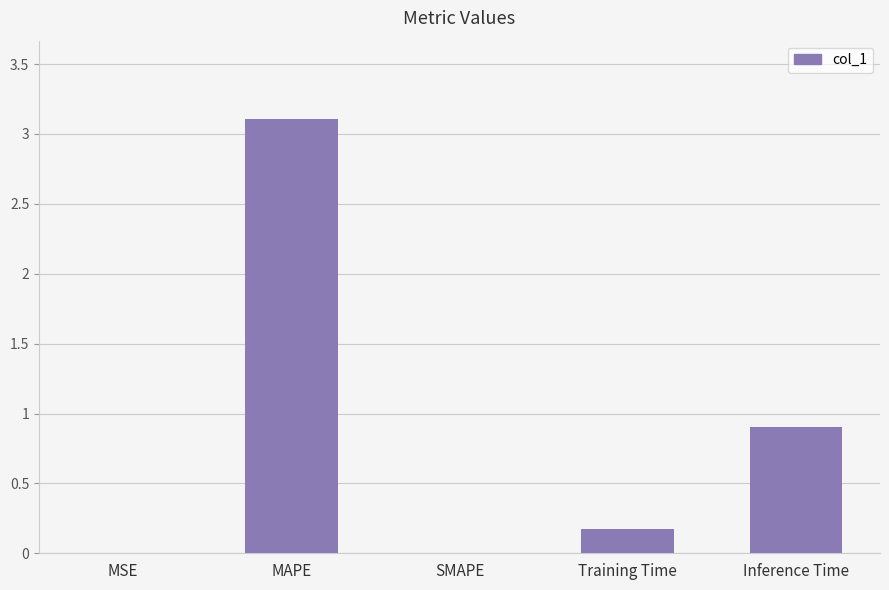

What is the sum of all values?

4.2